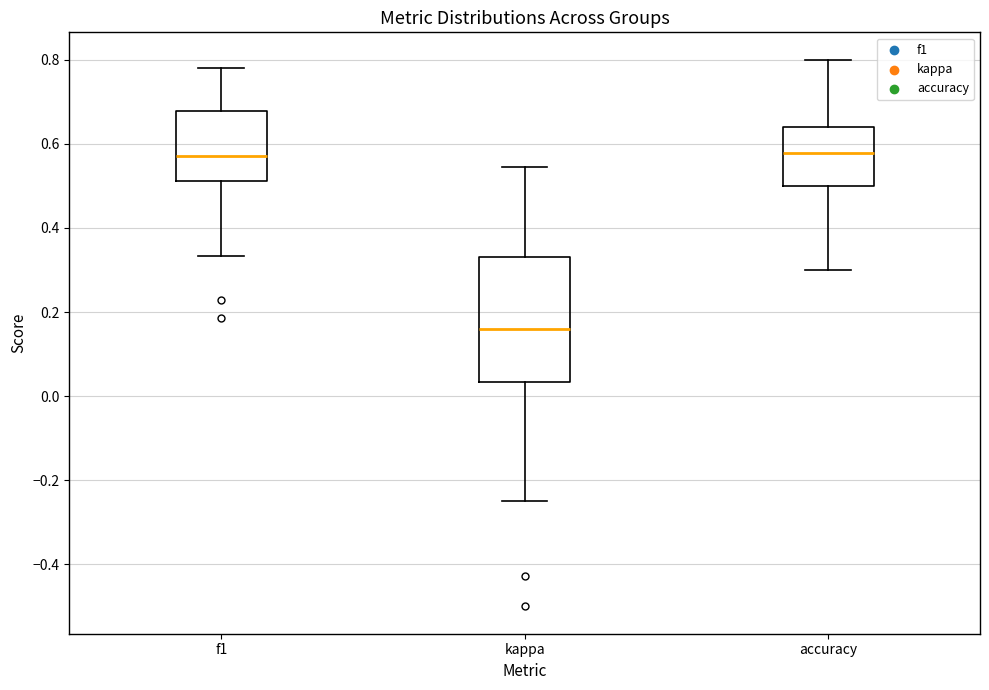

Where does the upper whisker of the box for kappa end on the y-axis? The values are not printed on the chart, so give them approximately, as read against the axis.

0.54